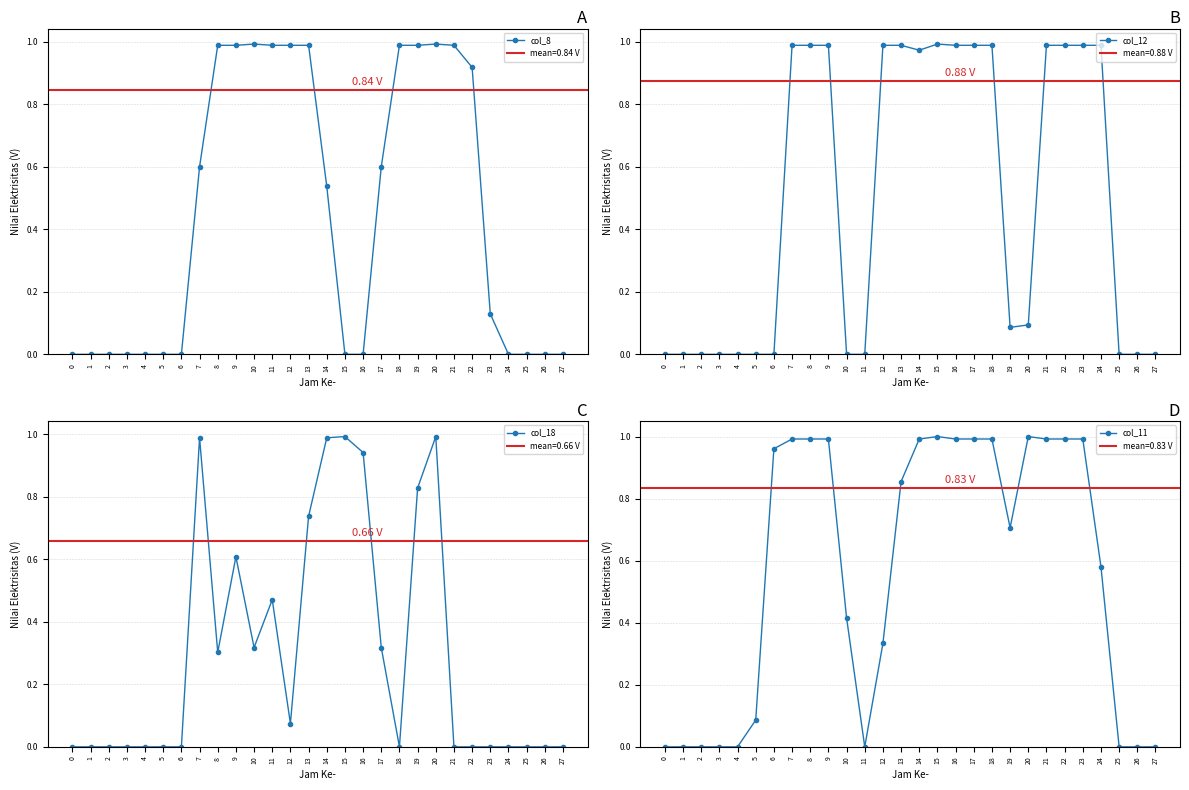

At which category does col_12 reach its first local peak?

15